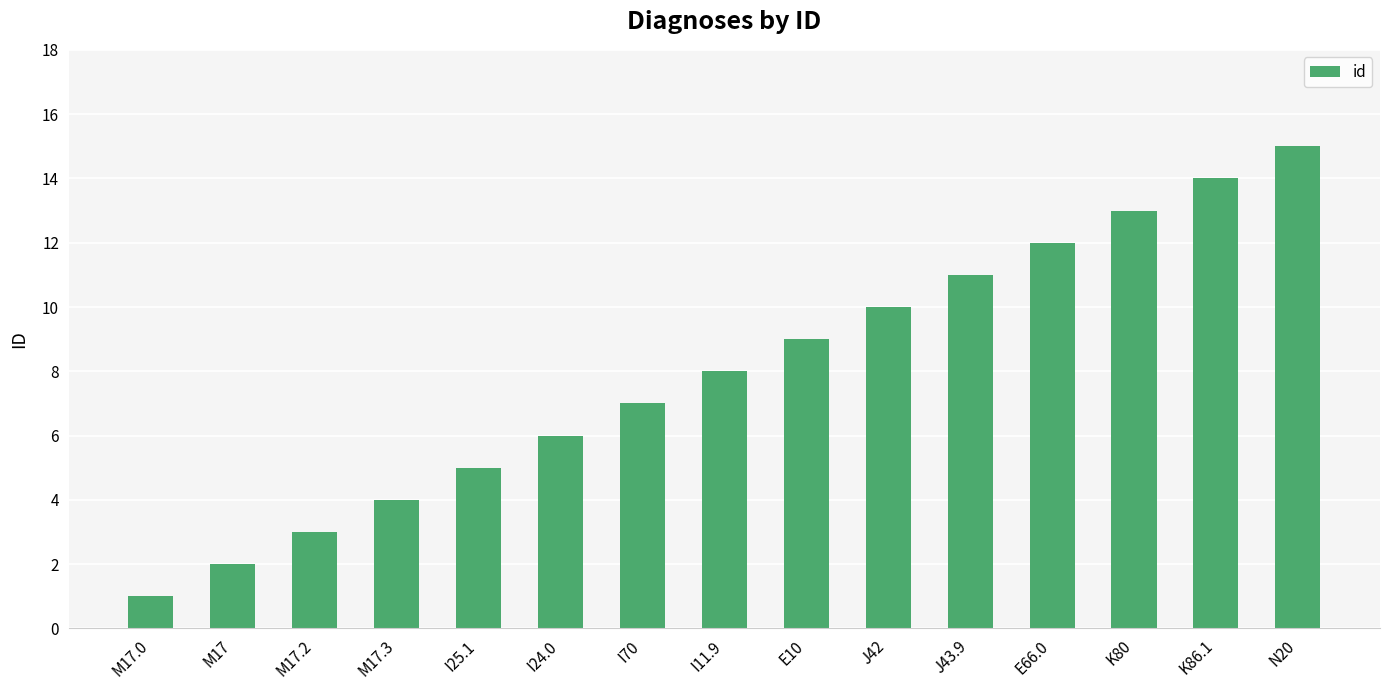

Rank the categories by value from lowest to highest.

M17.0, M17, M17.2, M17.3, I25.1, I24.0, I70, I11.9, E10, J42, J43.9, E66.0, K80, K86.1, N20